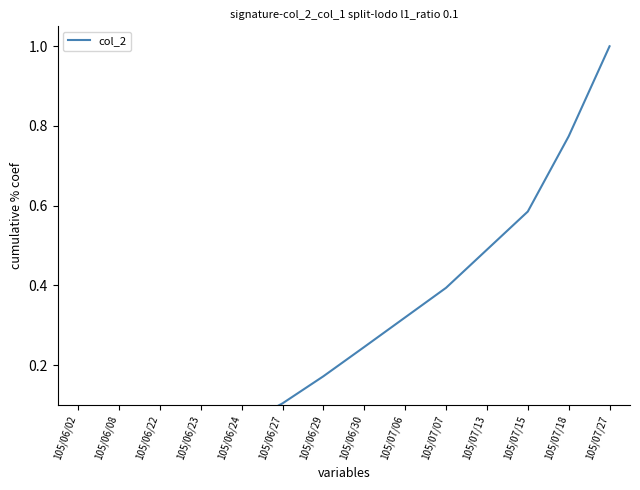

Reading left to right, extract all data points from this chart.

0.0	0.0	0.0	0.0	0.0	0.1	0.2	0.2	0.3	0.4	0.5	0.6	0.8	1.0